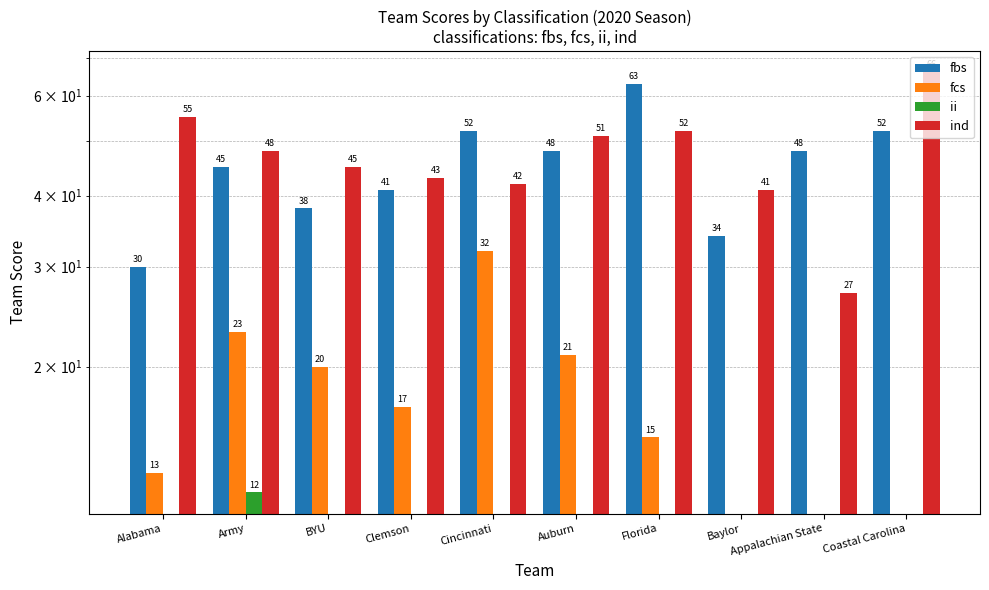

At which label does ind first exceed 48?

Alabama